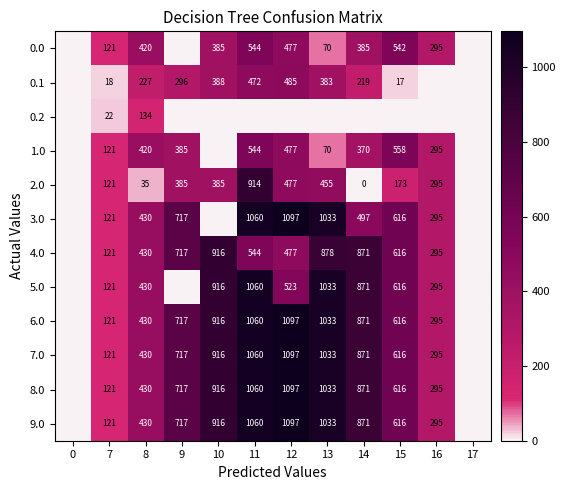

The 9.0 series shows 508.2 at 12. True or false?

False